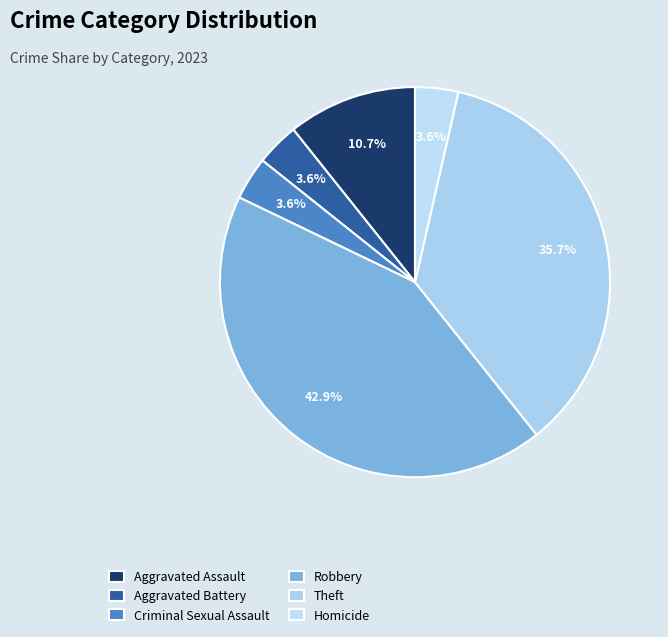

Approximately how many times larger is the value at Theft compared to Homicide?

10.0